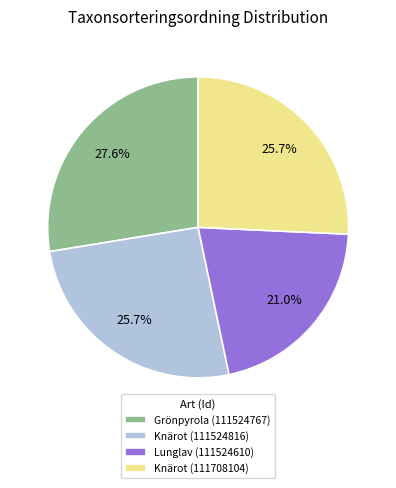

Count the number of slices in the pie.

4